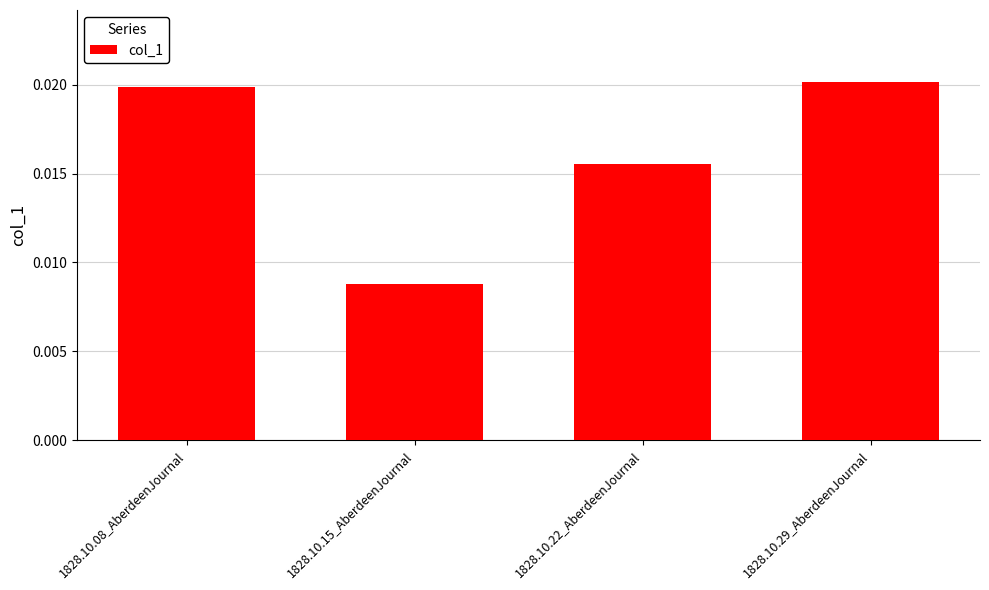

What is the label of the 4th bar from the right?

1828.10.08_AberdeenJournal